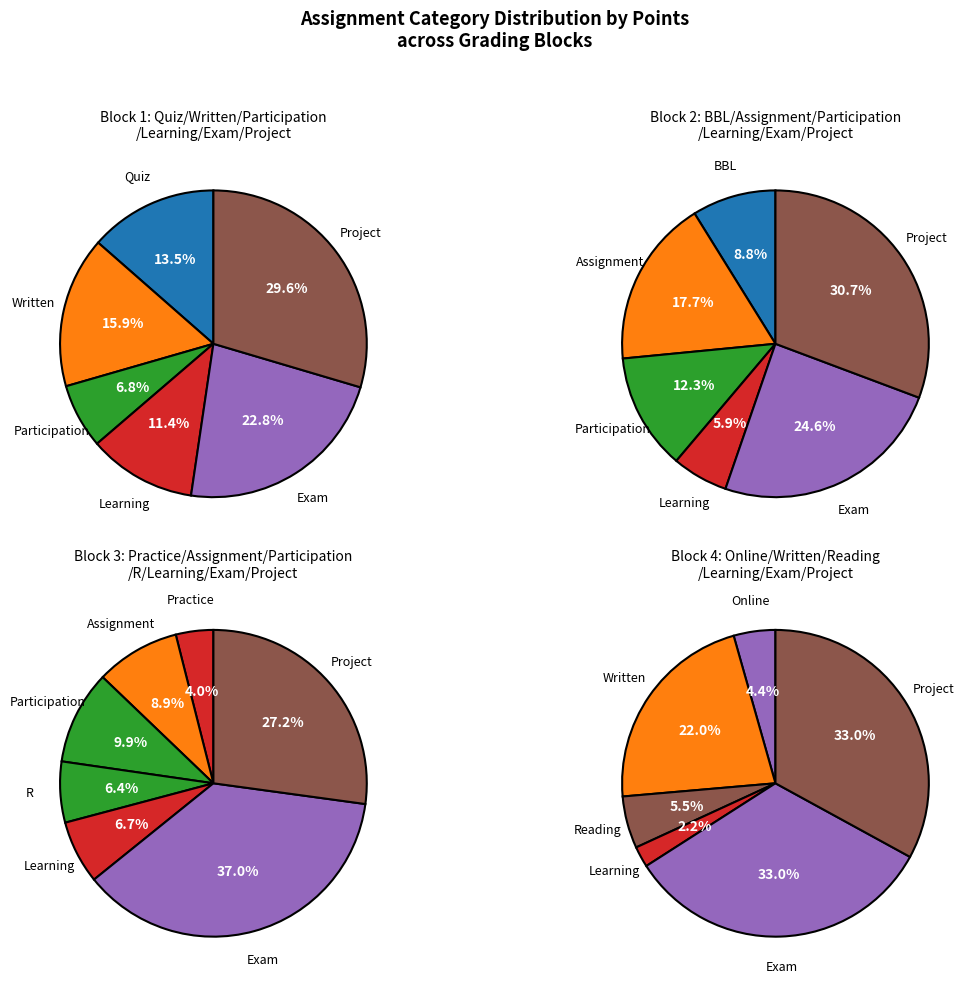

How many segments does this pie chart have?

6